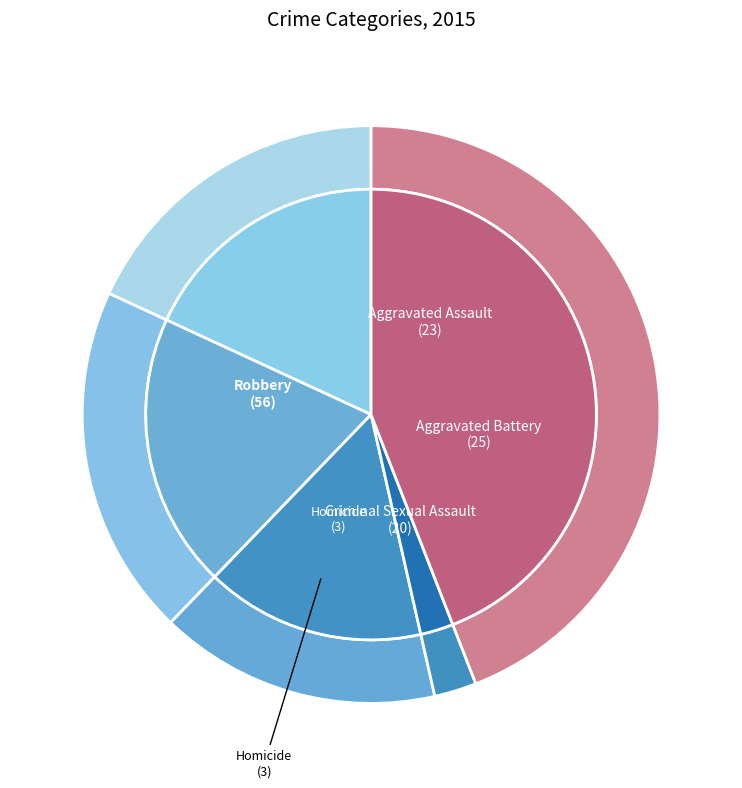

Rank the categories by value from highest to lowest.

Robbery, Aggravated Battery, Aggravated Assault, Criminal Sexual Assault, Homicide